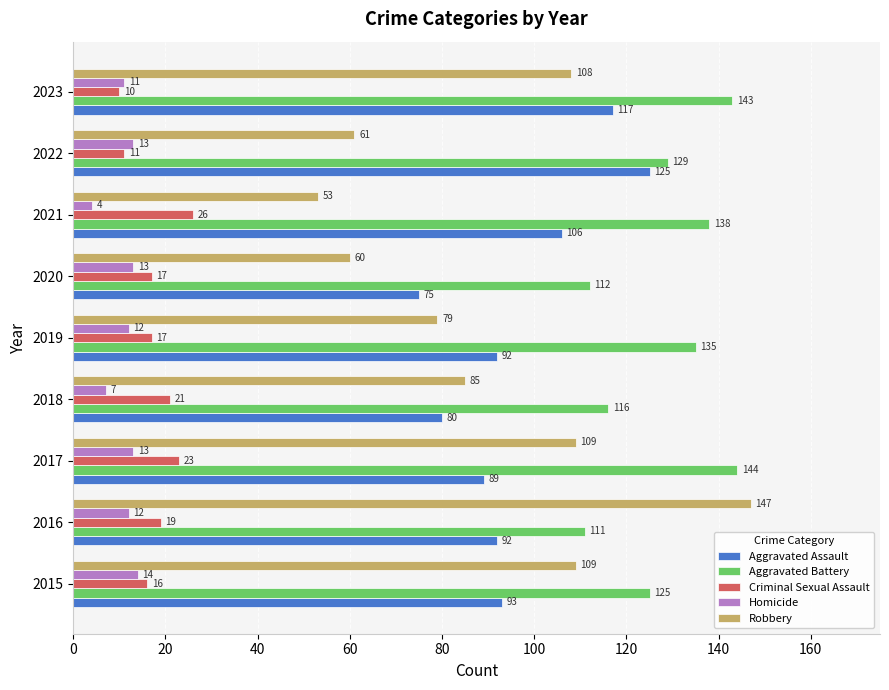

What is the difference between the maximum and second lowest values in the Aggravated Battery series?

32